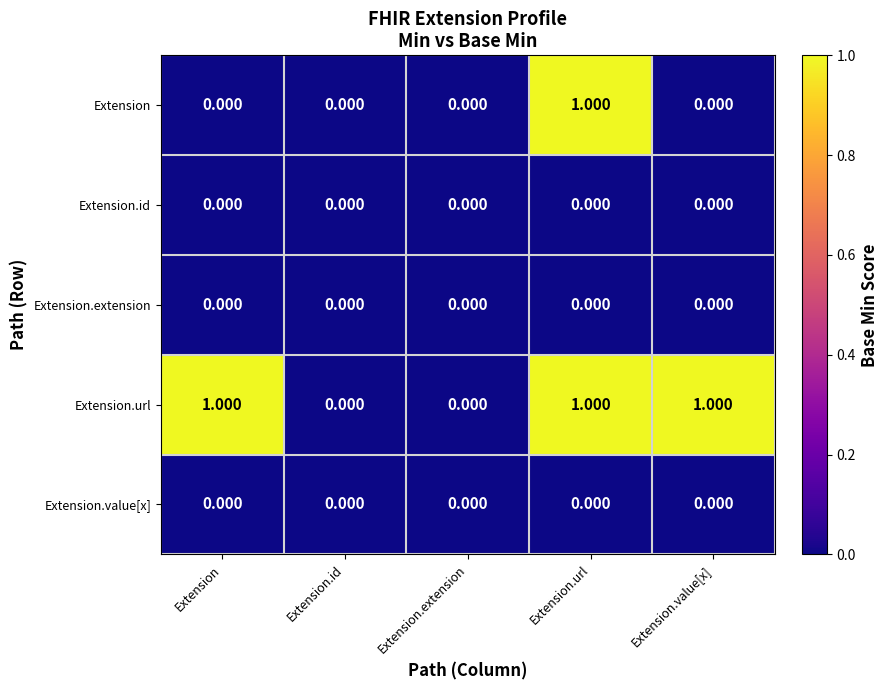

How many series are shown in this chart?

5